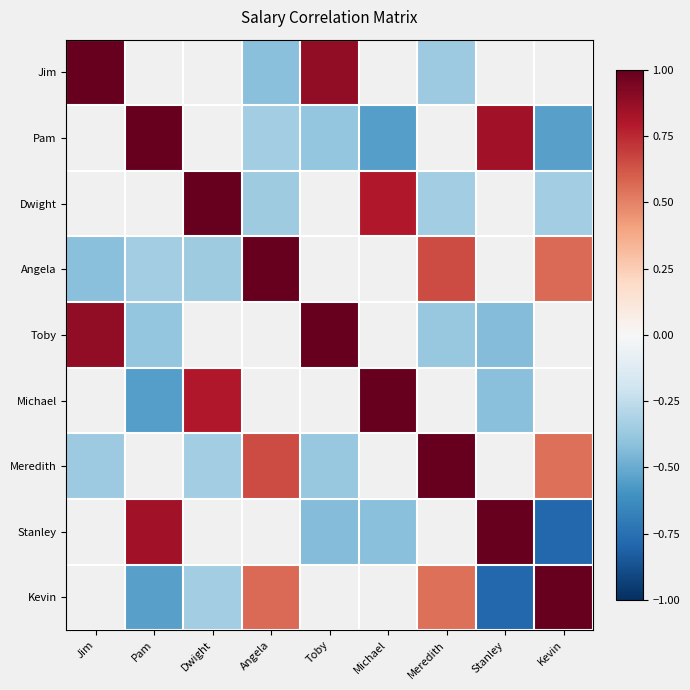

How many data points in Kevin are less than 0?

3